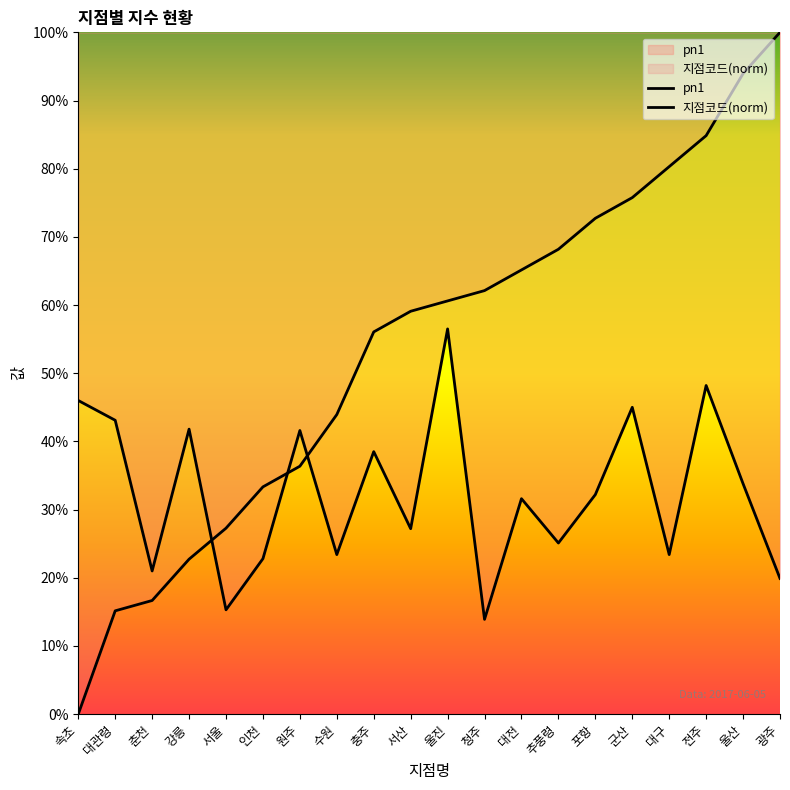

At which label does 지점코드 first exceed 60?

울진